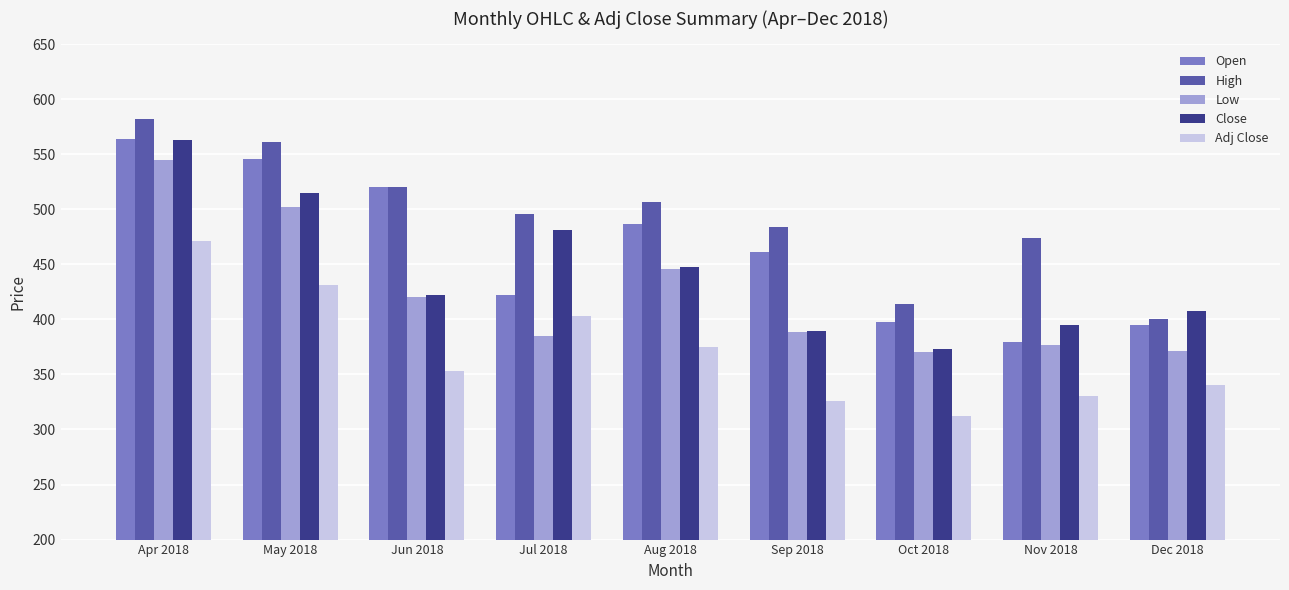

What is the value of the High bar at the 9th from the left?

400.0